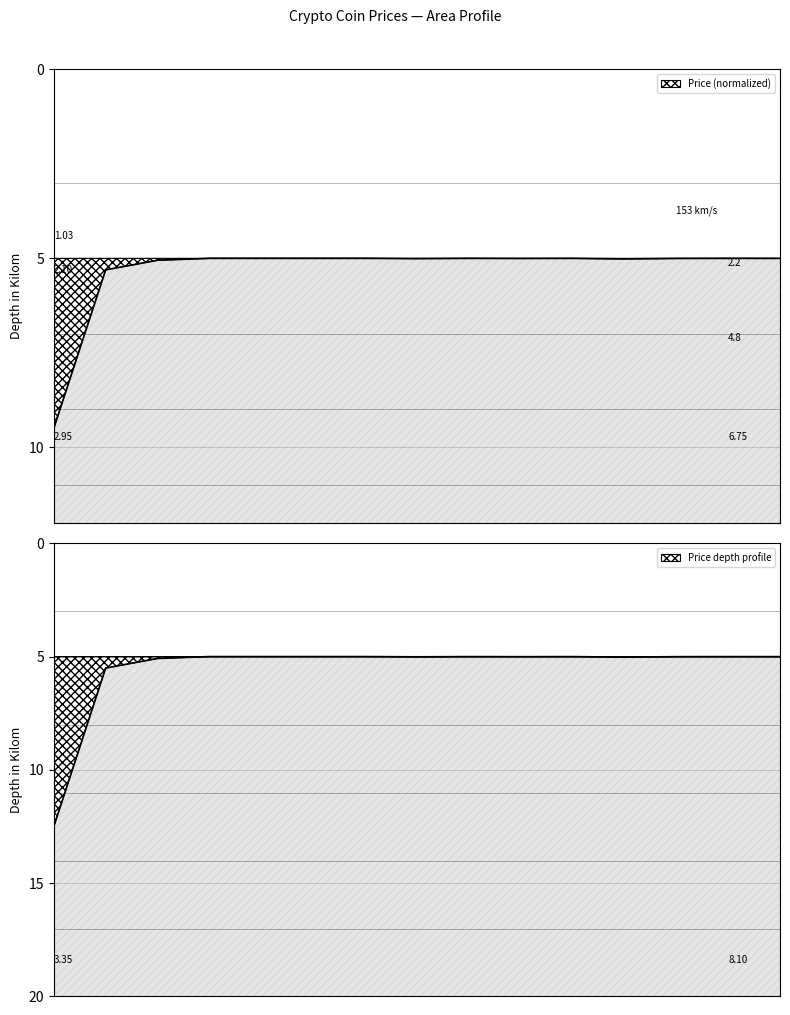

Reading left to right, what are all the values shown in this chart?

9.5	5.3	5.1	5.0	5.0	5.0	5.0	5.0	5.0	5.0	5.0	5.0	5.0	5.0	5.0